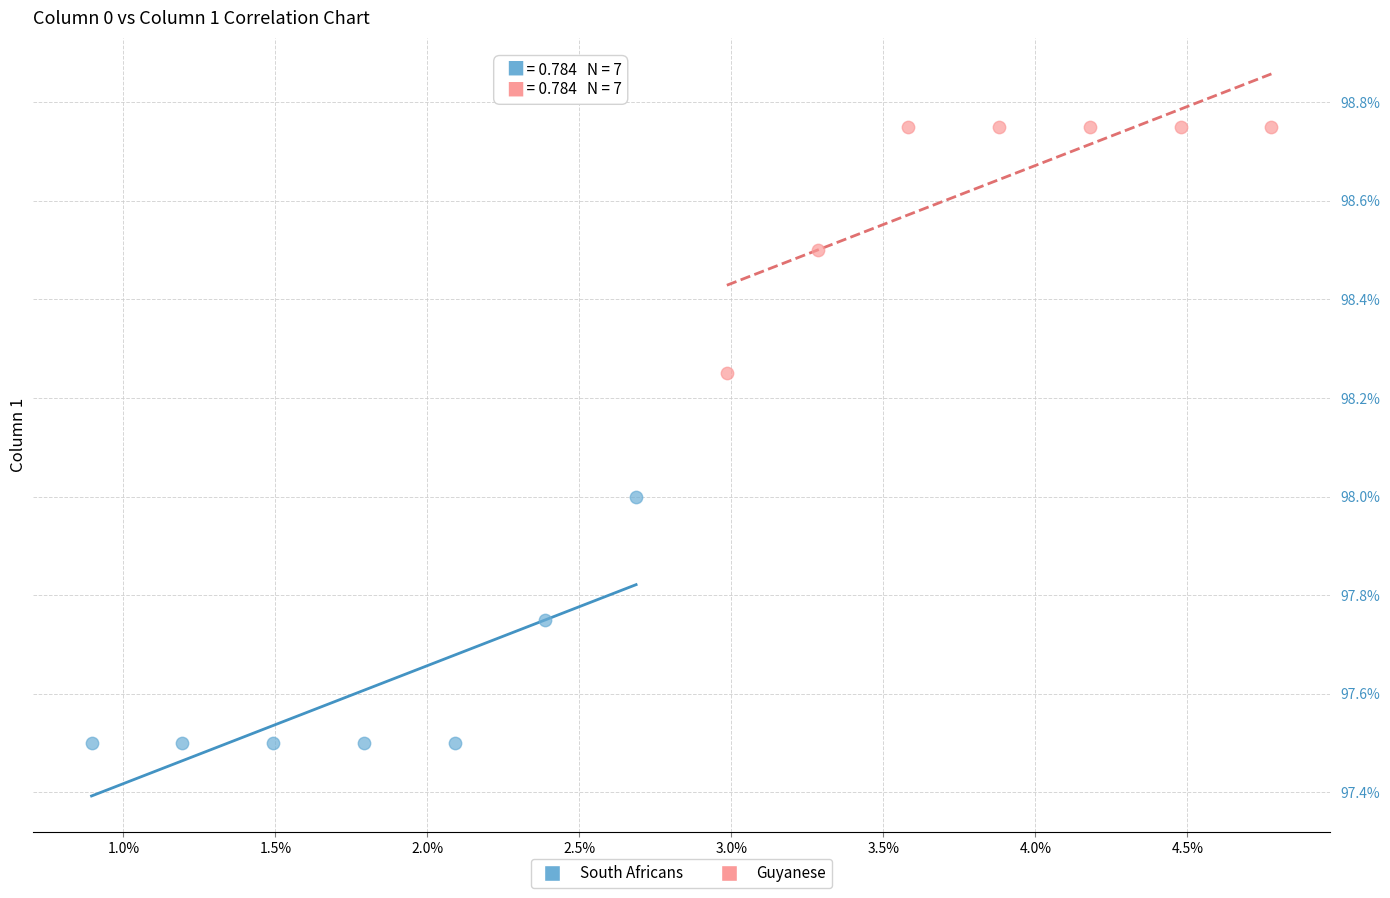

Which series reaches the minimum Y coordinate?

South Africans